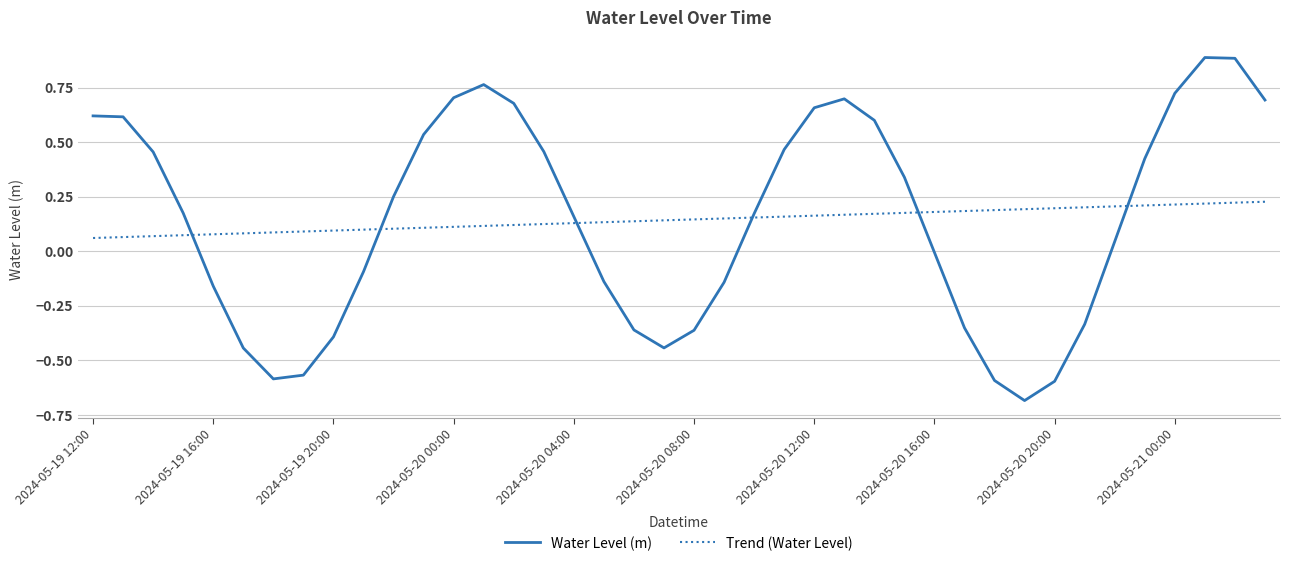

Rank the series by their maximum value, from lowest to highest.

Trend (Water Level), Water Level (m)